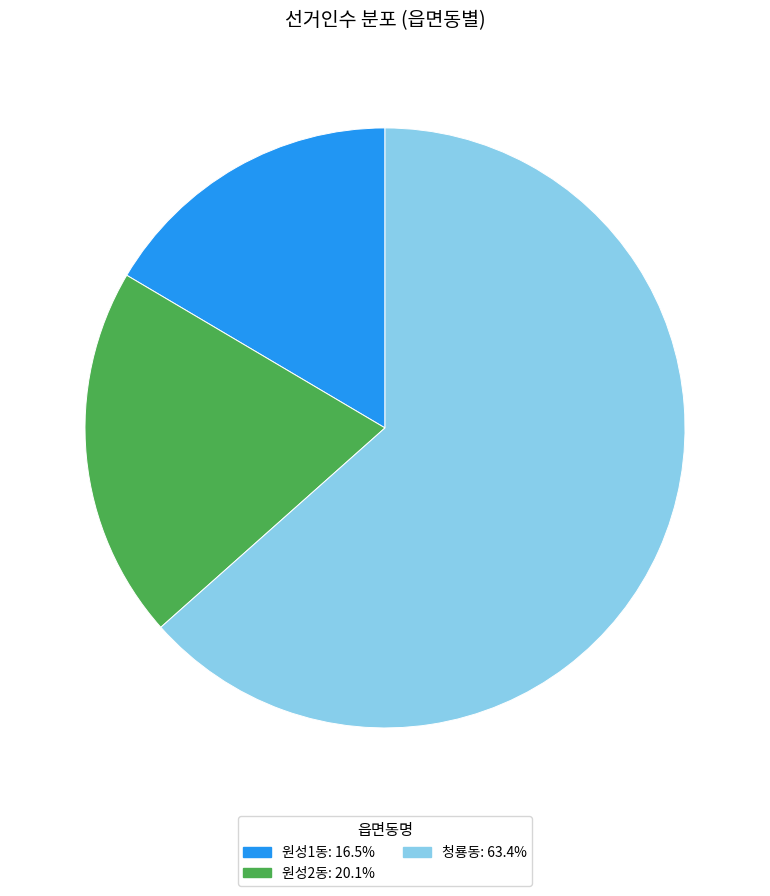

Which category accounts for the majority?

청룡동